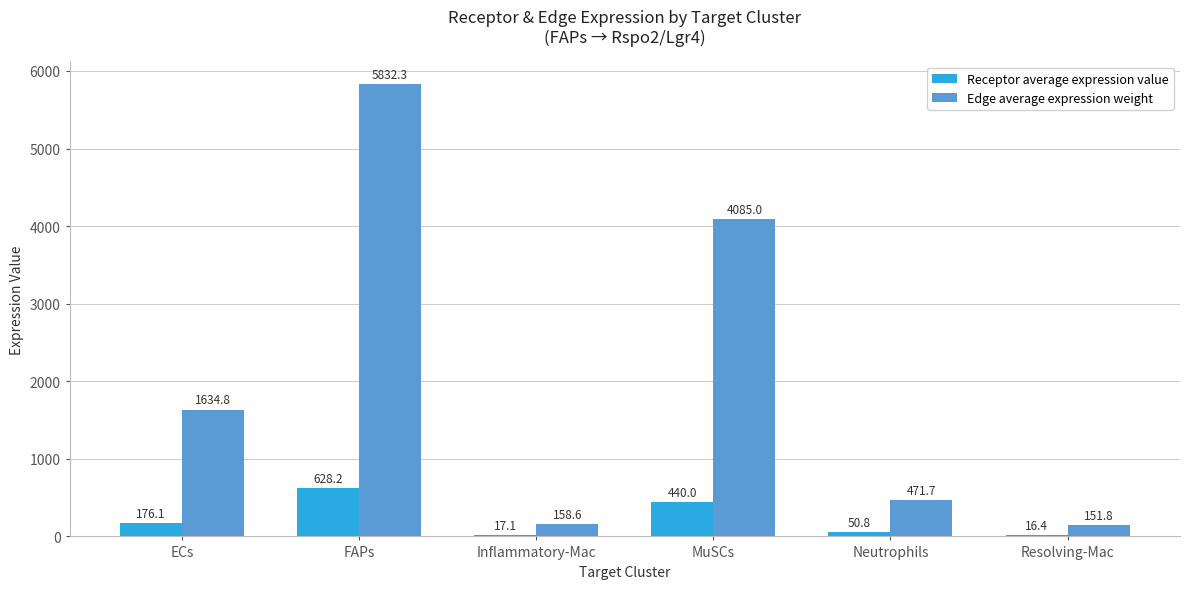

Which series has the largest total across all categories?

Edge average expression weight